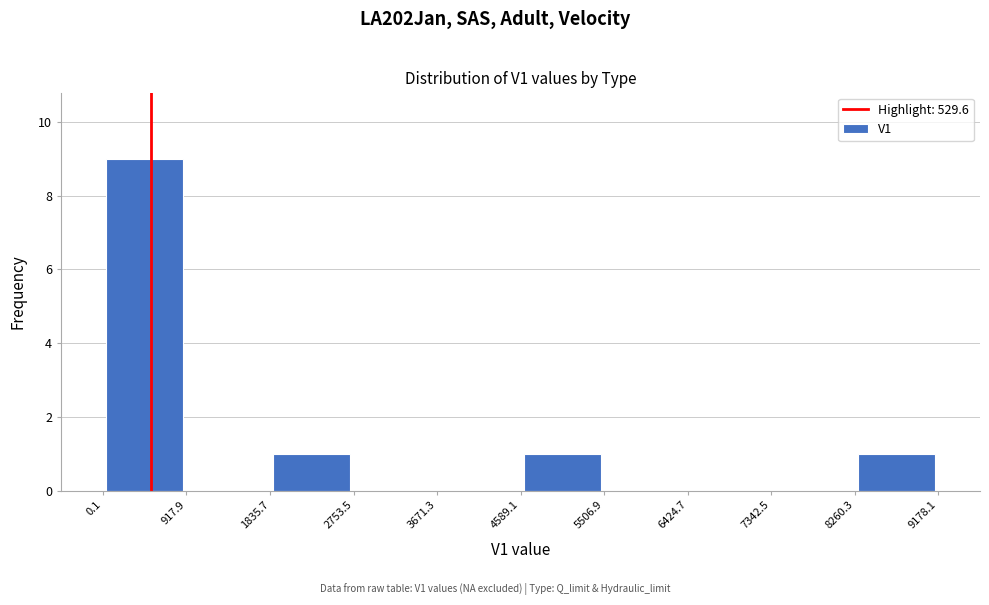

What is the height of the bar covering 4589.1 to 5506.9 on the x-axis? The values are not printed on the chart, so give them approximately, as read against the axis.

1